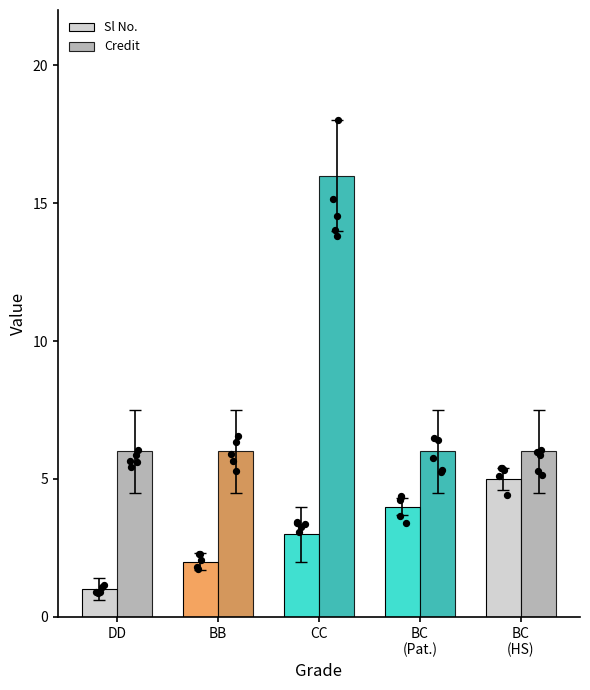

What are all the series names shown in the legend?

Sl No., Credit